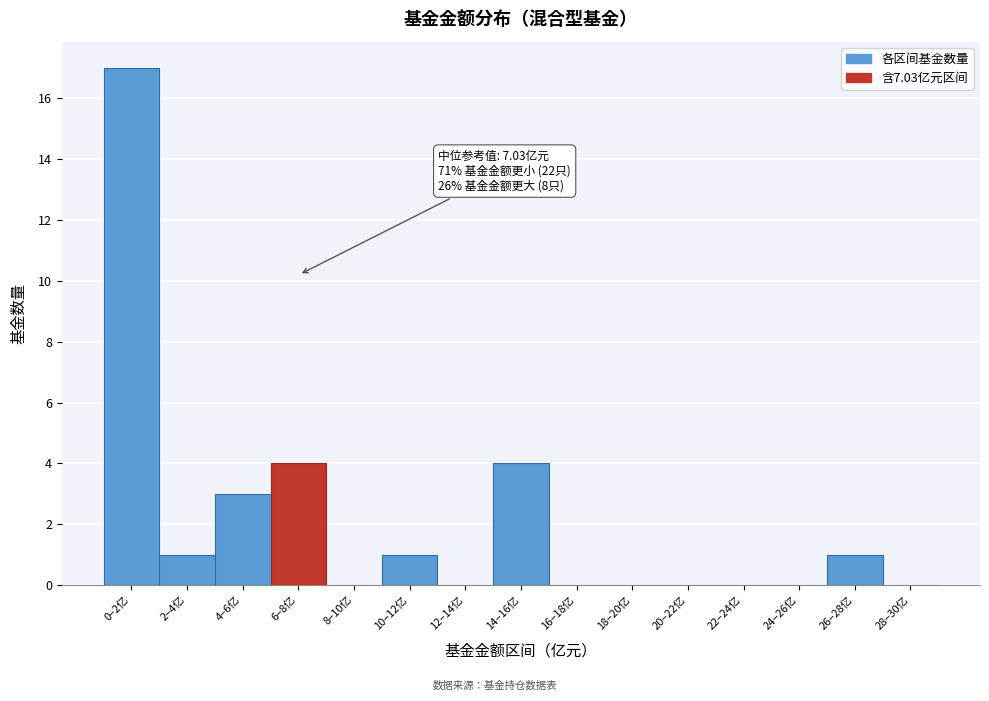

Reading left to right, transcribe all the data shown in this chart.

0–2亿=17	2–4亿=1	4–6亿=3	6–8亿=4	8–10亿=0	10–12亿=1	12–14亿=0	14–16亿=4	16–18亿=0	18–20亿=0	20–22亿=0	22–24亿=0	24–26亿=0	26–28亿=1	28–30亿=0